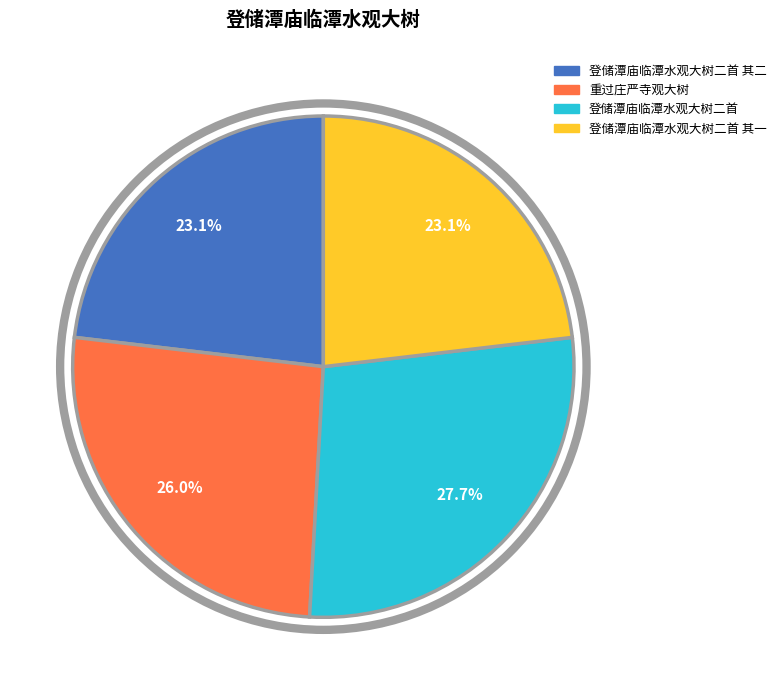

Is 登储潭庙临潭水观大树二首 the majority of the pie?

No